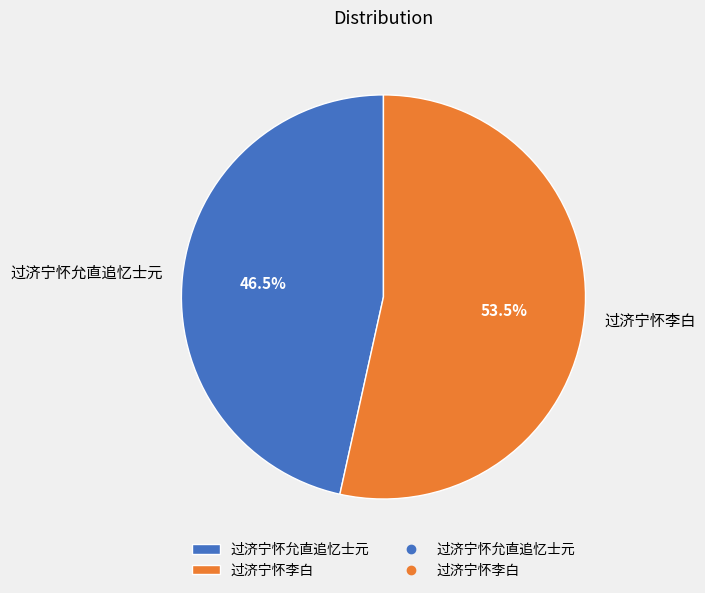

Which category has the smallest portion of the pie?

过济宁怀允直追忆士元